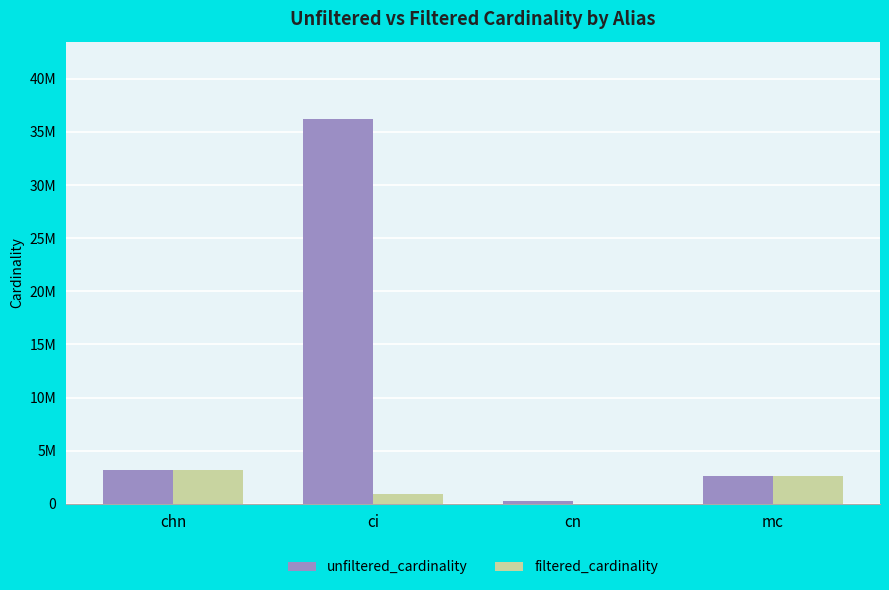

What is the difference between the maximum and minimum values in the filtered_cardinality series?

3140701